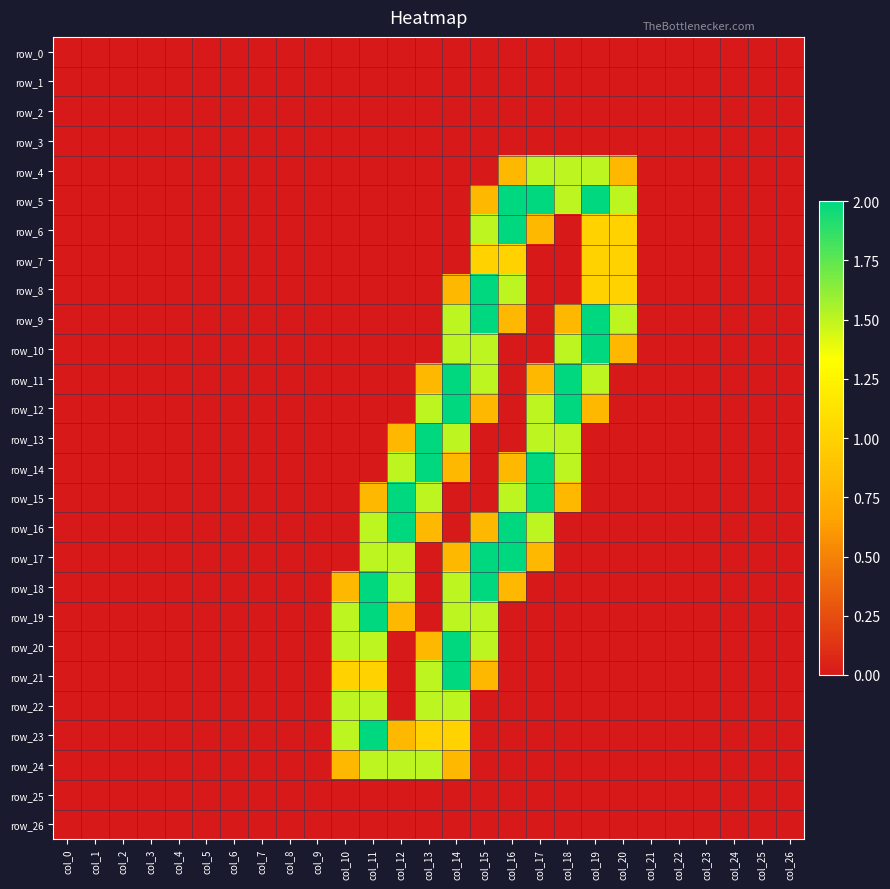

At how many categories does at least one series exceed 0?

11